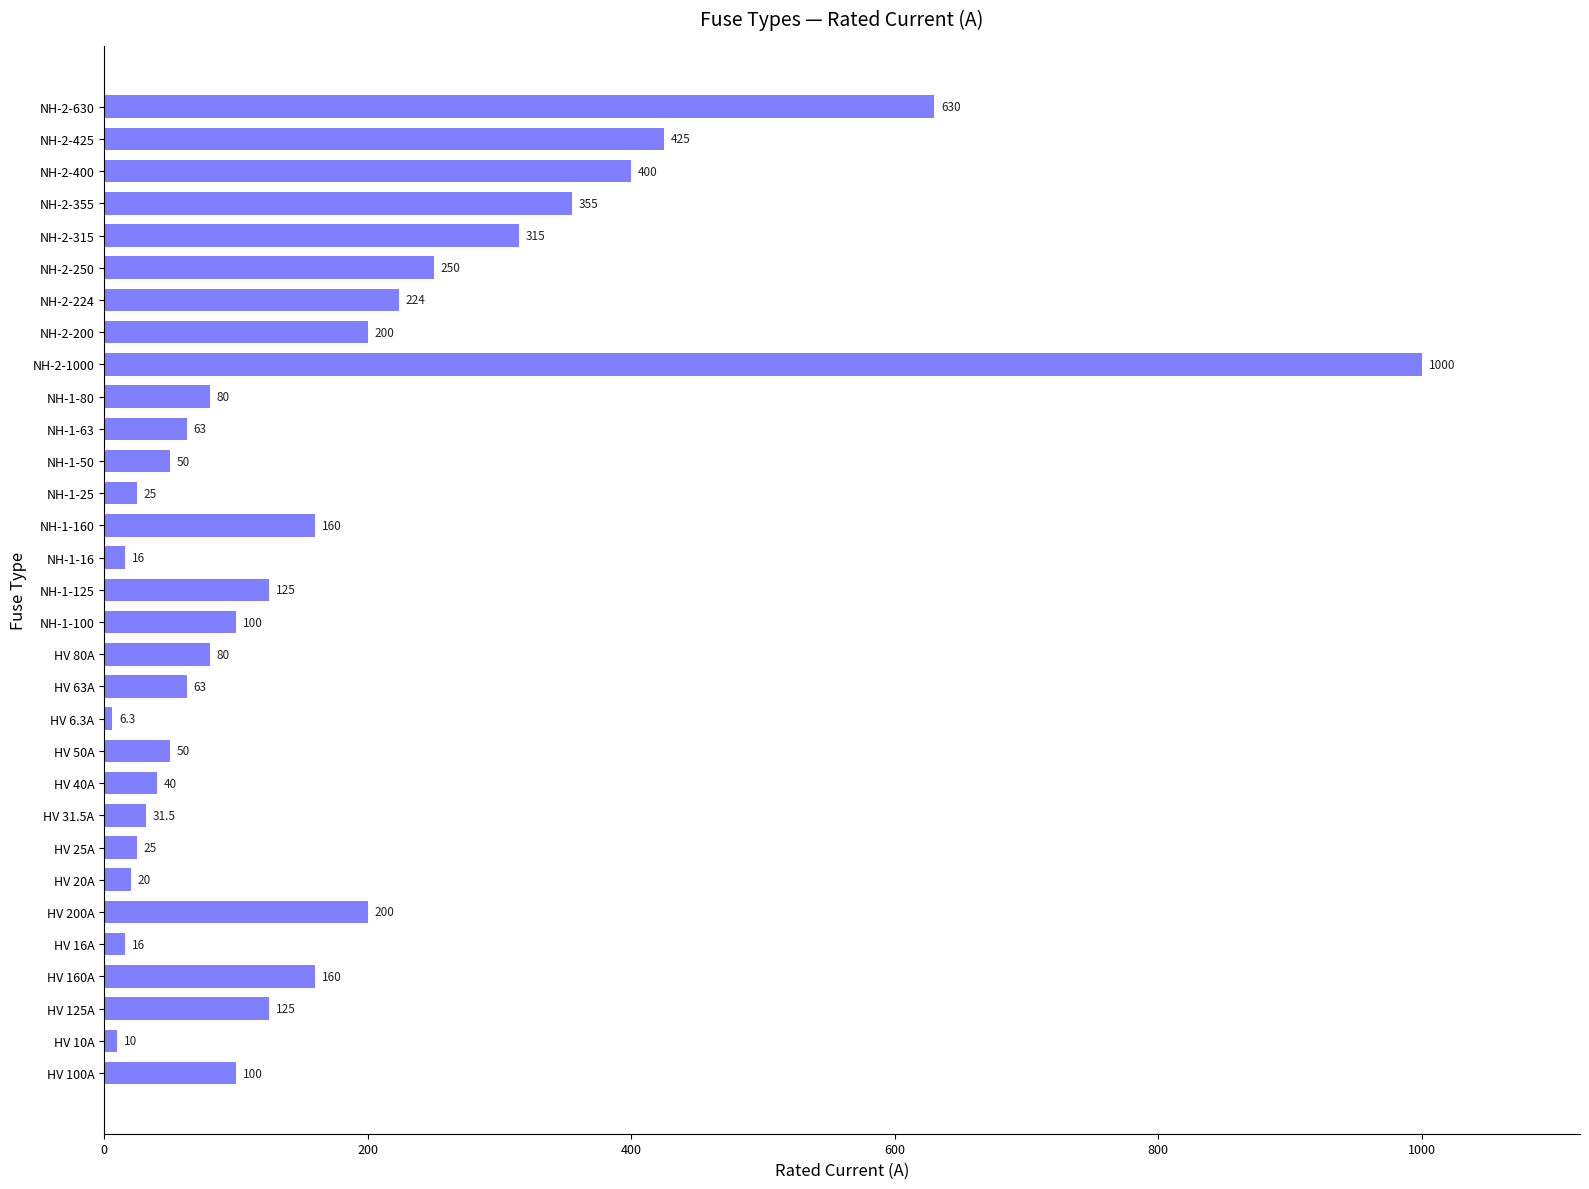

Where is the data nearest to the value 503?

NH-2-425